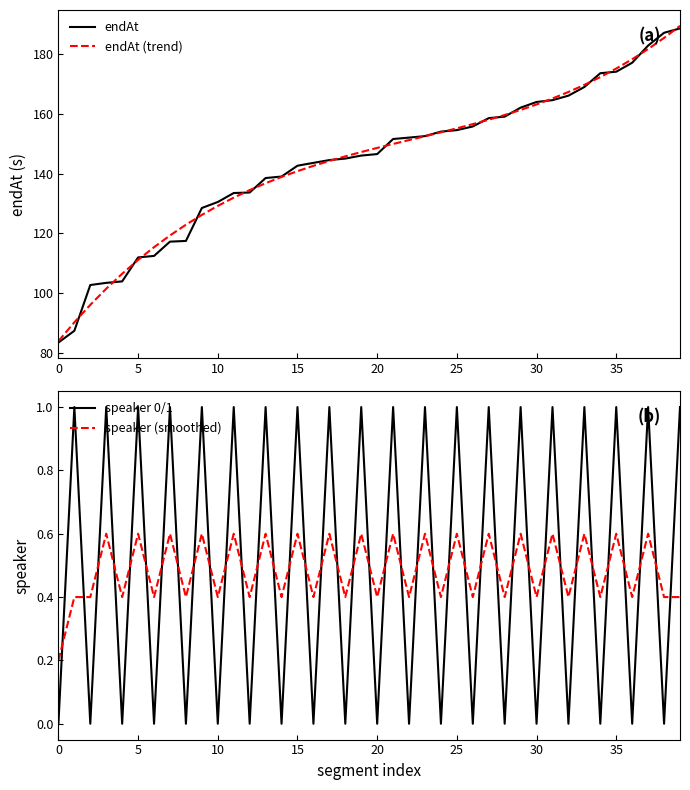

What is the label of the 21st point from the left?

20